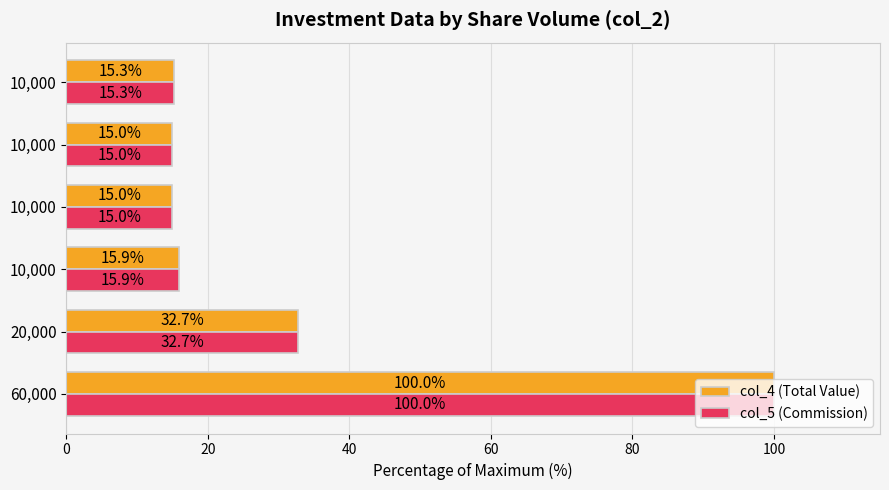

What is the smallest value displayed?

15.0